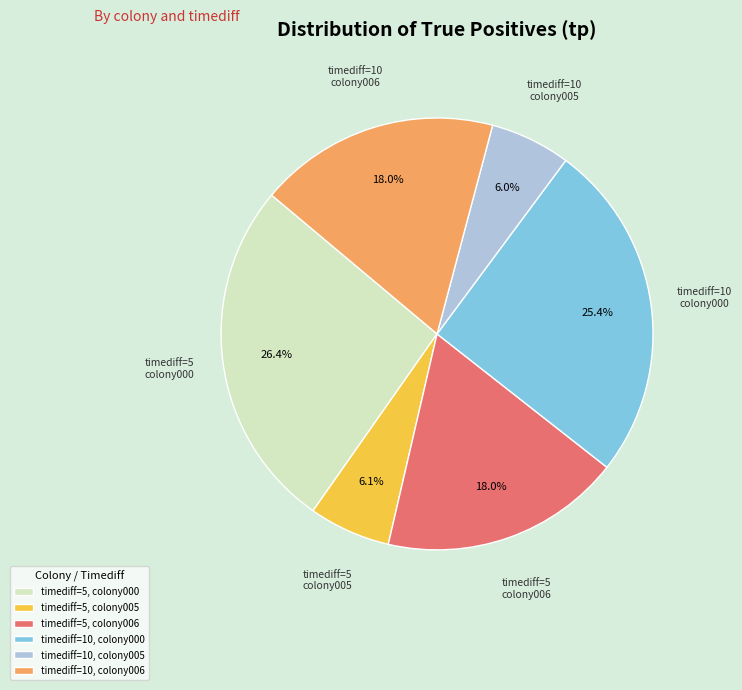

Is it true that timediff=10, colony006 is 4% of the pie?

False